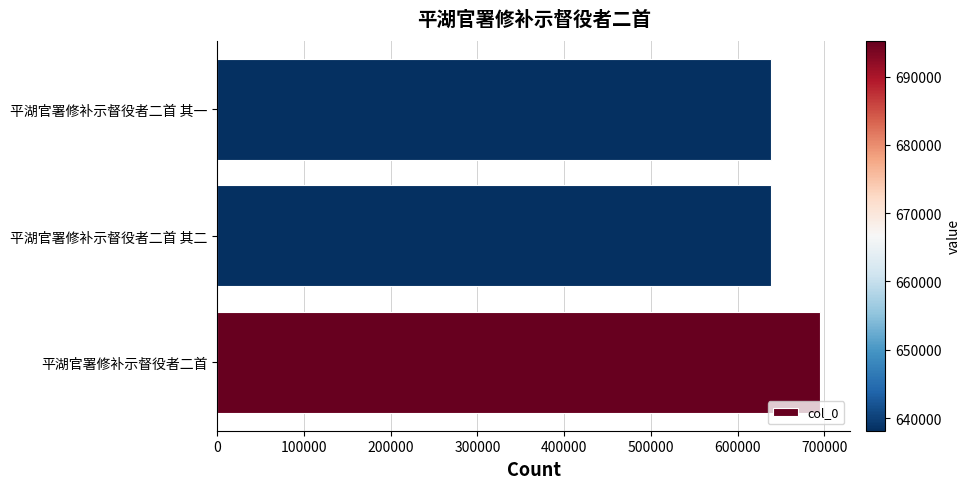

What is the change in value from 平湖官署修补示督役者二首 to 平湖官署修补示督役者二首 其一?

-57068